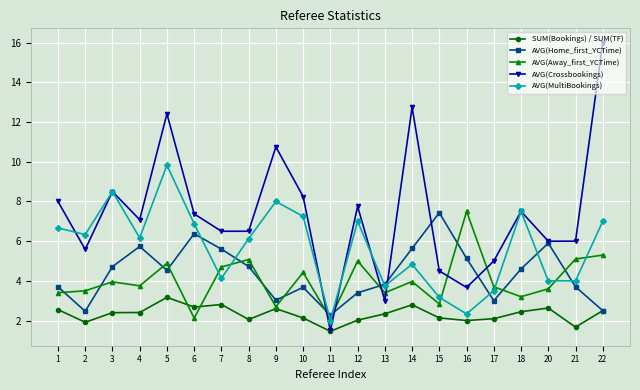

Read the AVG(MultiBookings) value at 12.

7.0